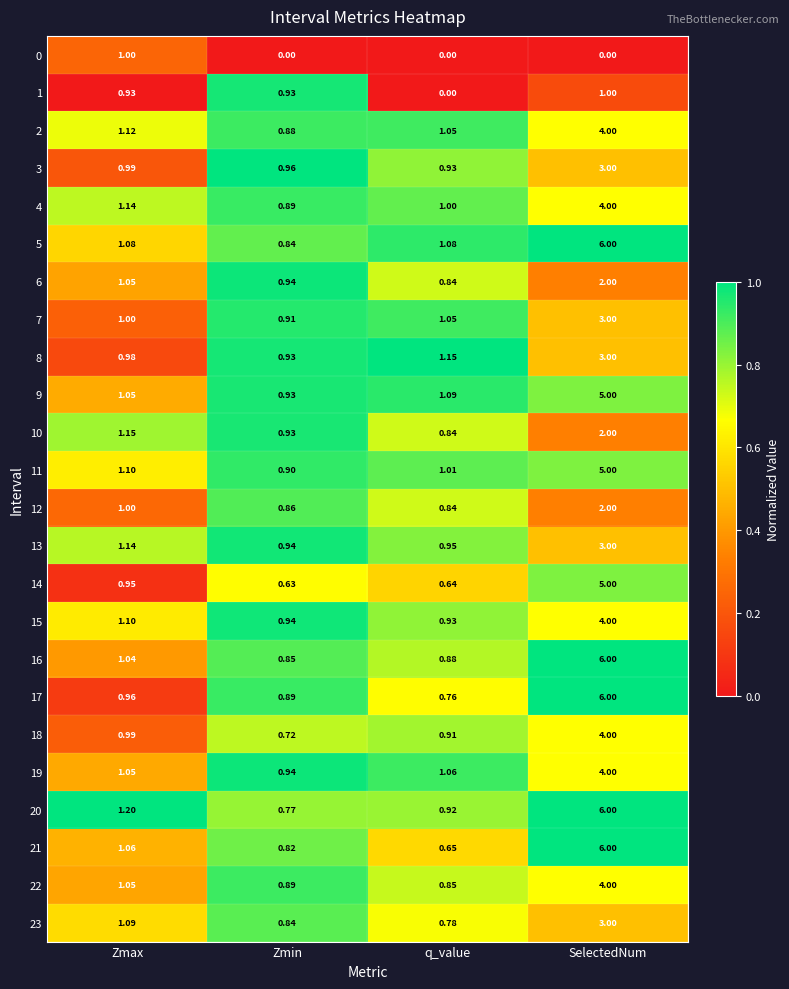

At which category does the chart reach its peak across all series?

SelectedNum